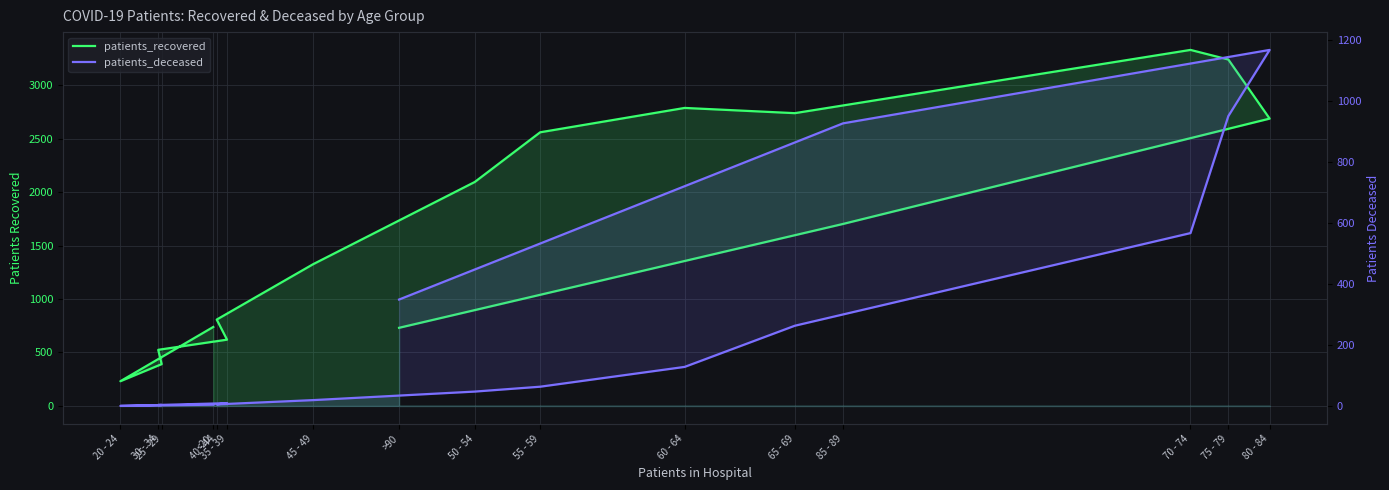

What is the difference between the maximum and minimum values in the patients_deceased series?

1168